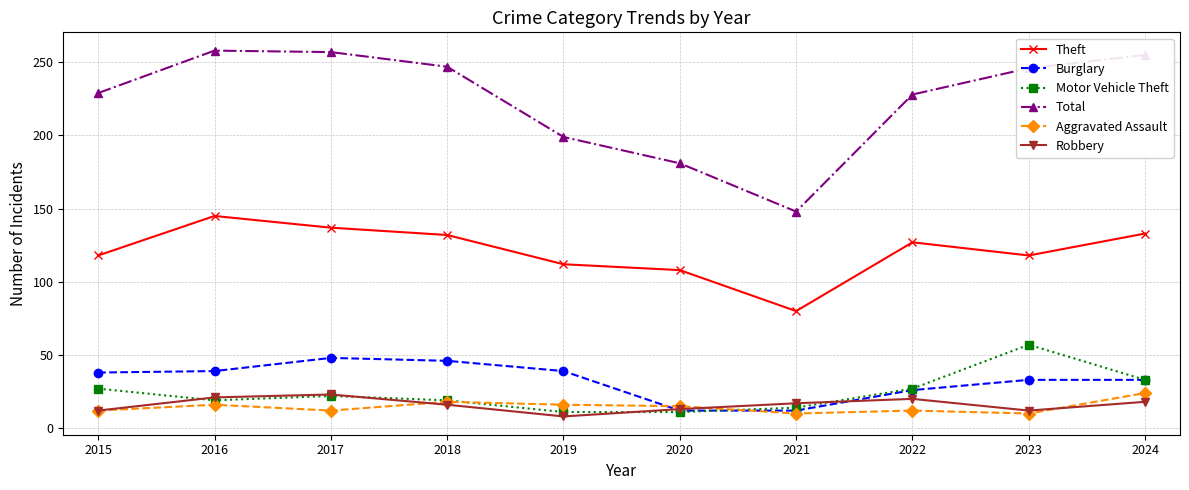

Which series has the largest total across all categories?

Total